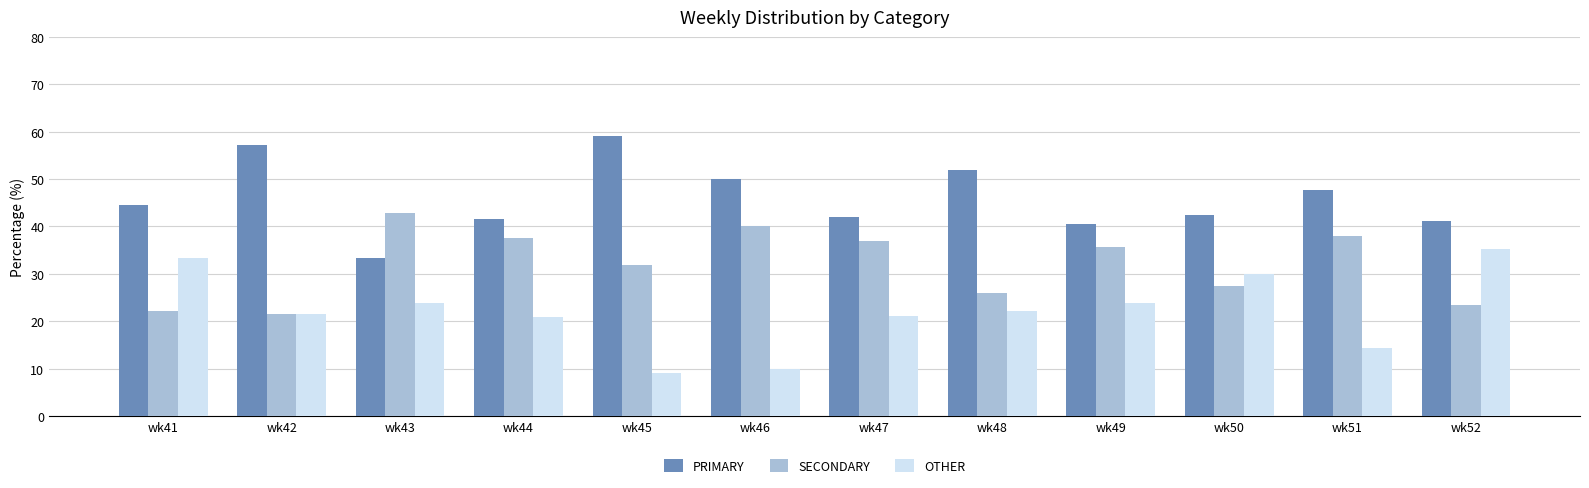

What is the minimum value for OTHER?

9.1